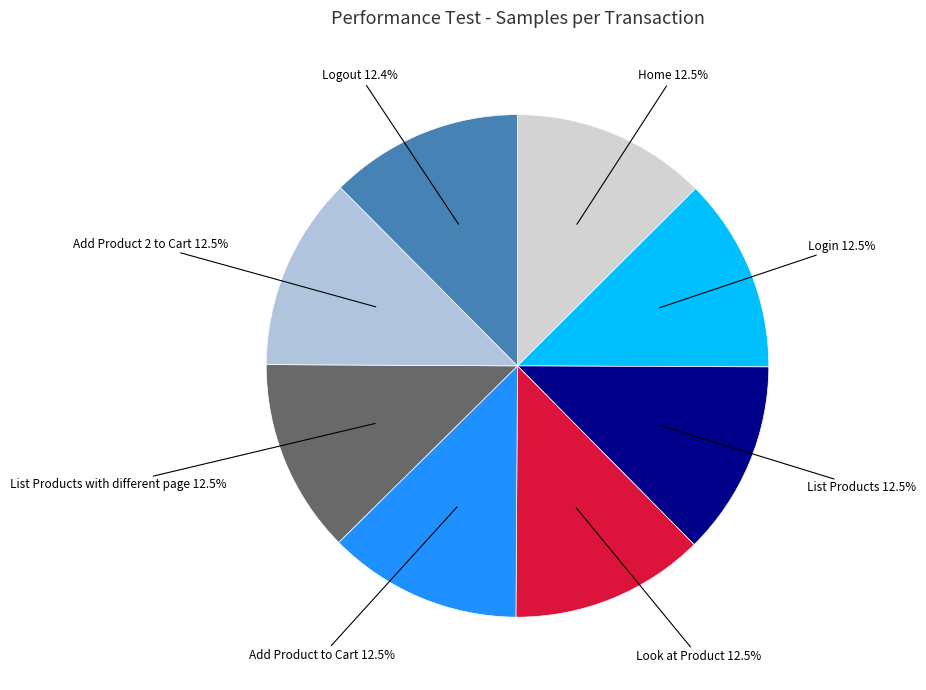

The List Products slice represents 23% of the pie. True or false?

False